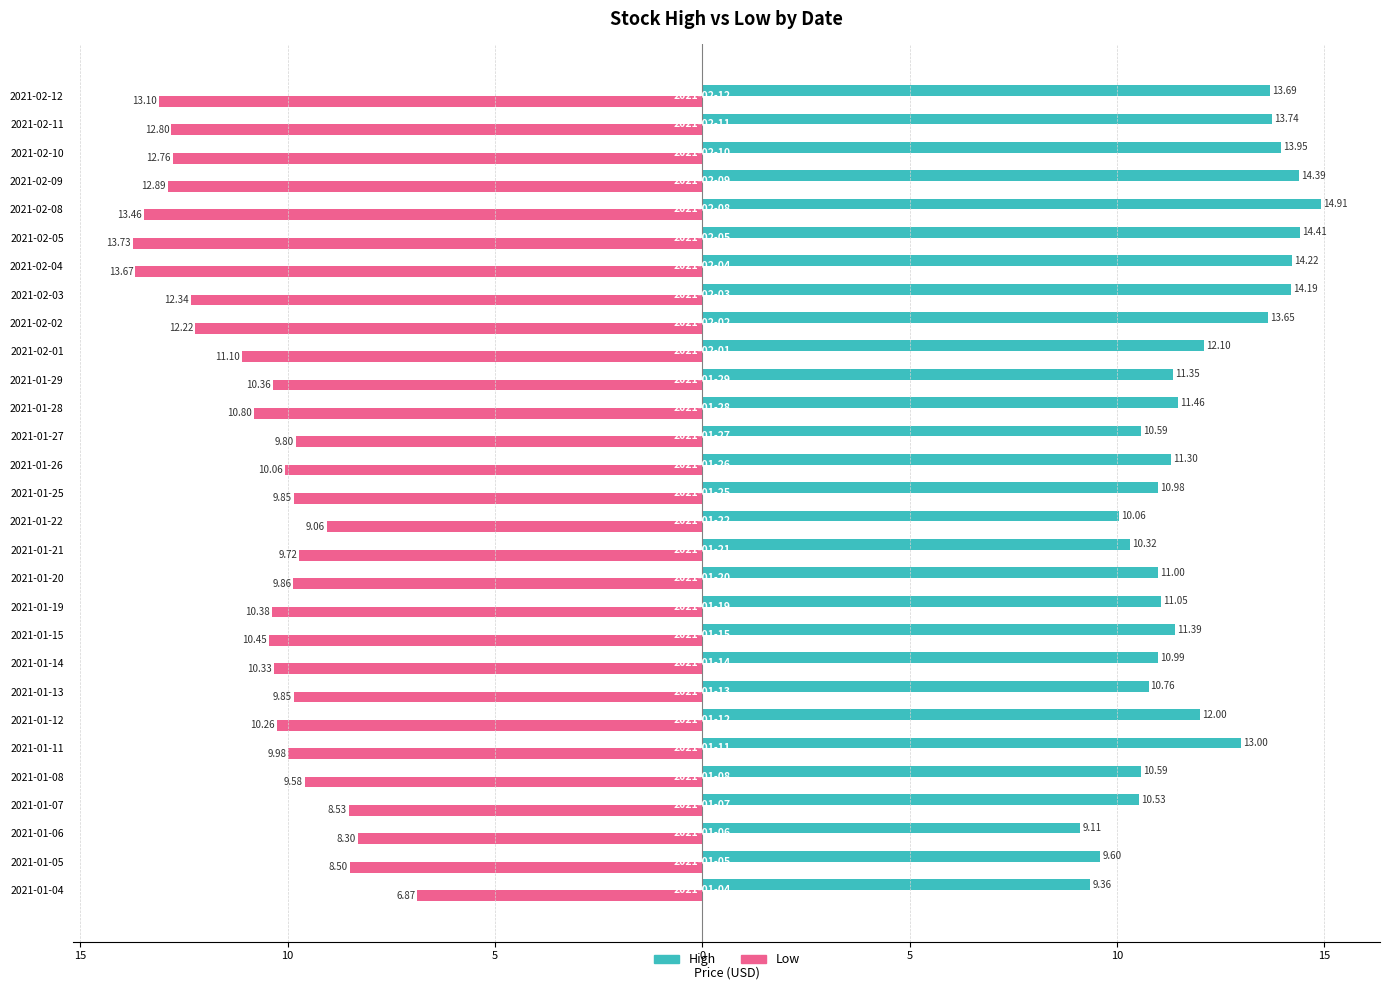

What are all the series names shown in the legend?

High, Low